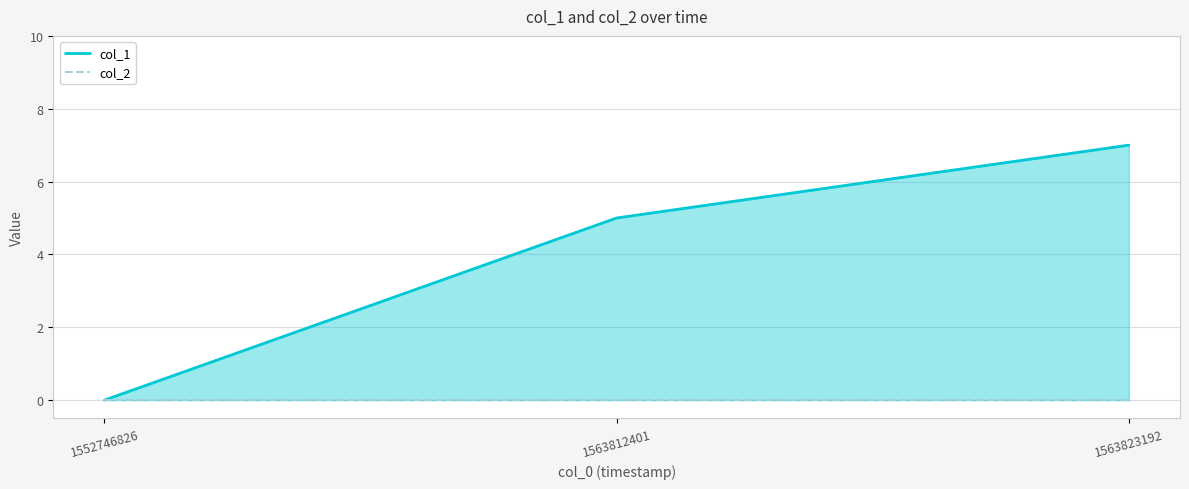

At 1552746826, list the series in order from smallest to largest.

col_1, col_2